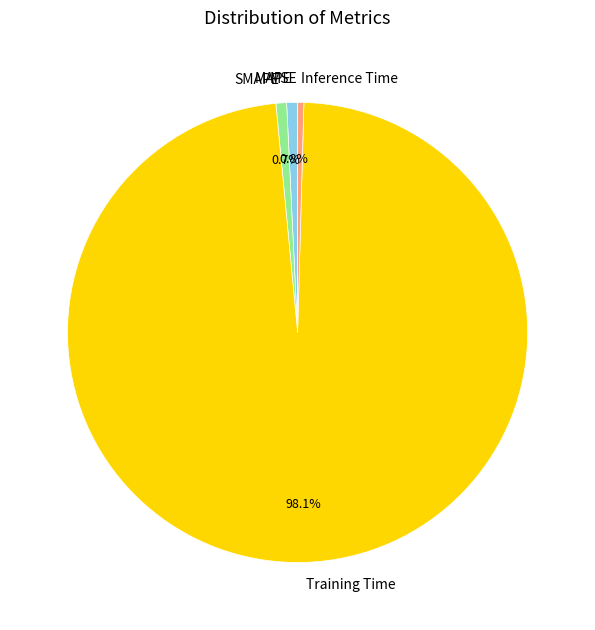

Does any single category account for the majority?

Yes